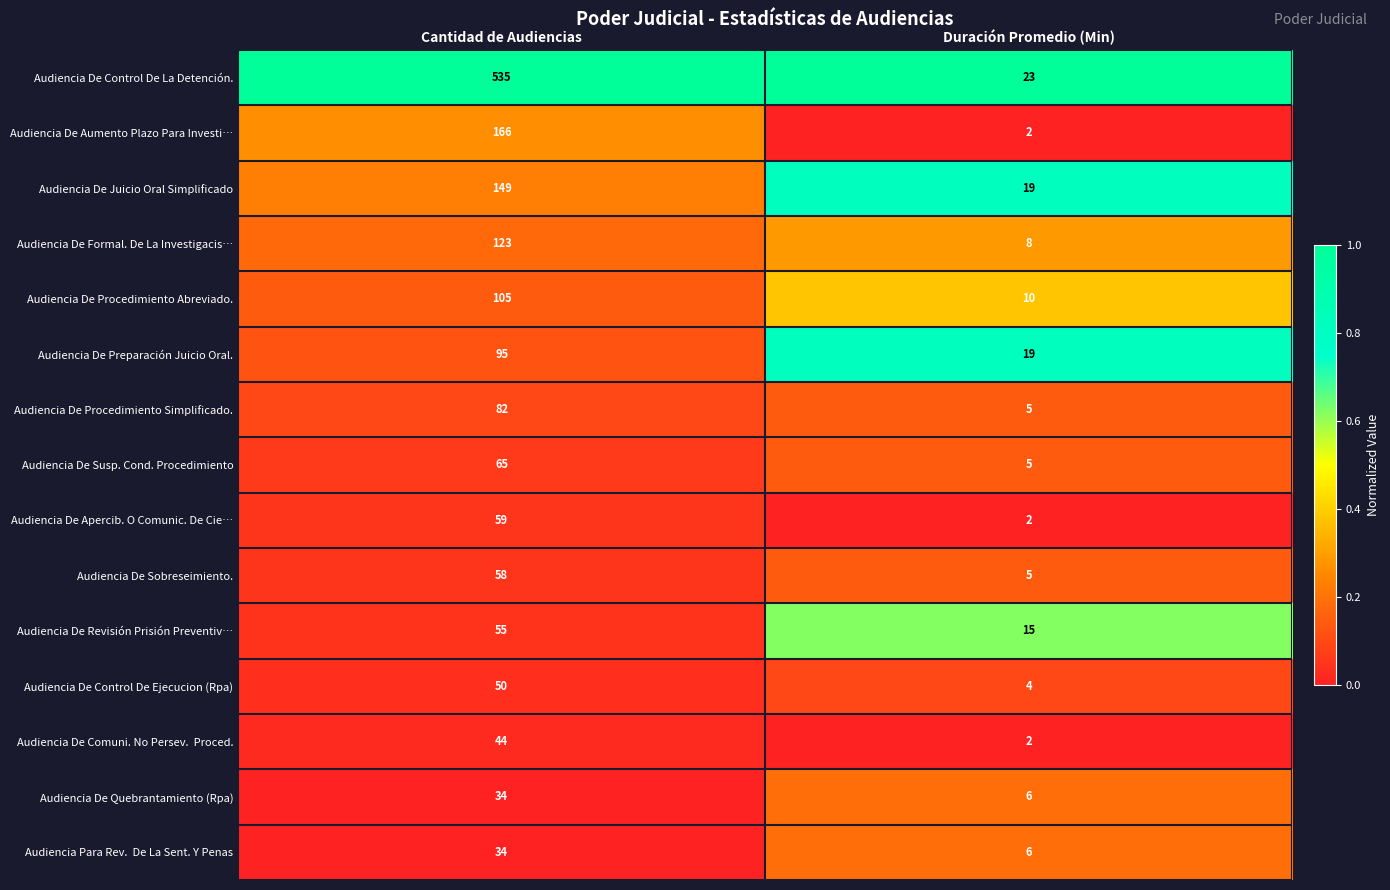

What value does the Audiencia De Procedimiento Abreviado. series have at Cantidad de Audiencias?

105